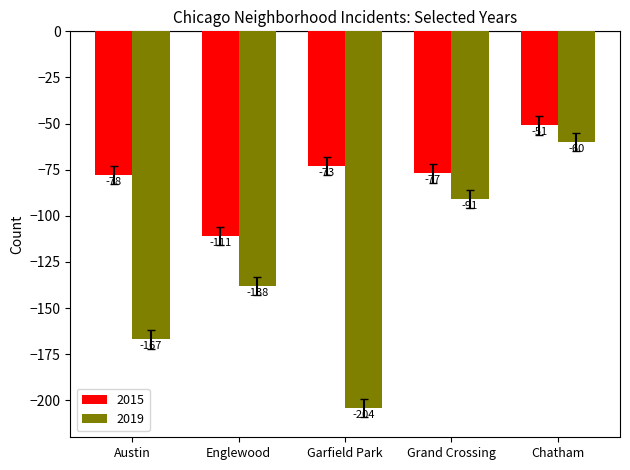

What is the difference between the maximum and minimum values in the 2015 series?

60